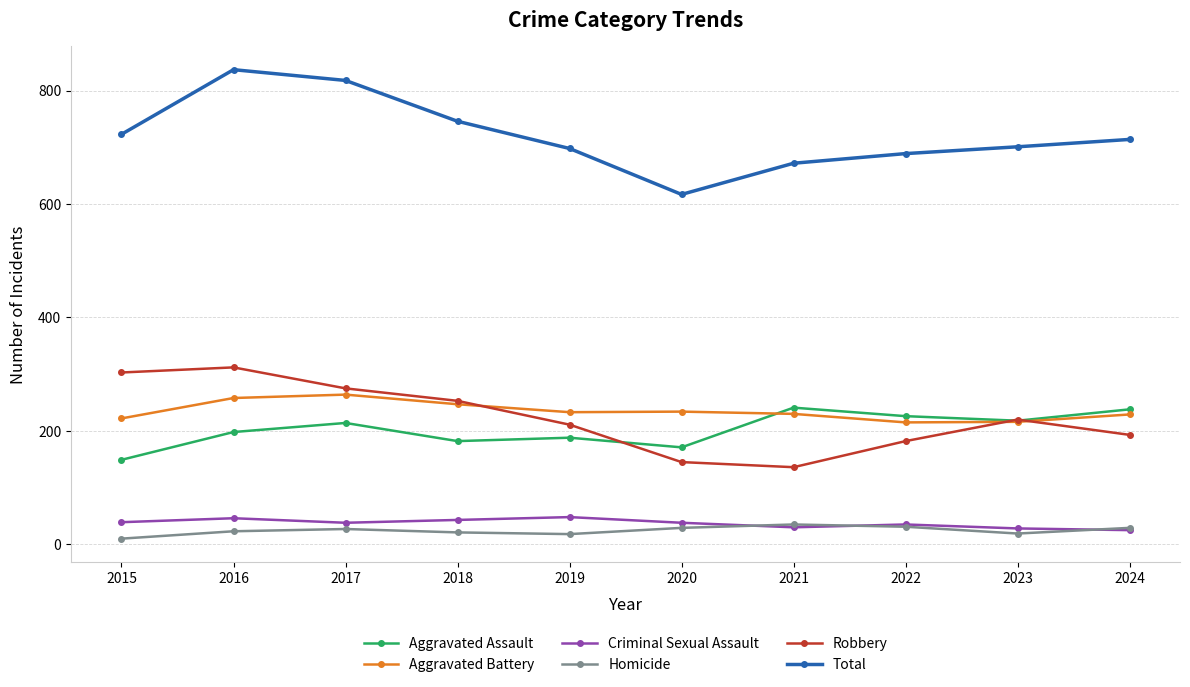

Does the chart have visible grid lines?

Yes